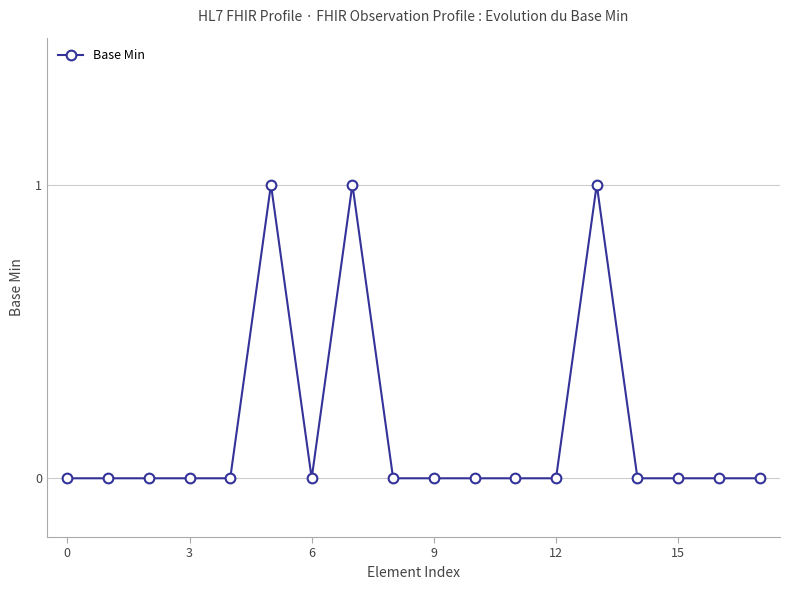

What is the sum of all values?

3